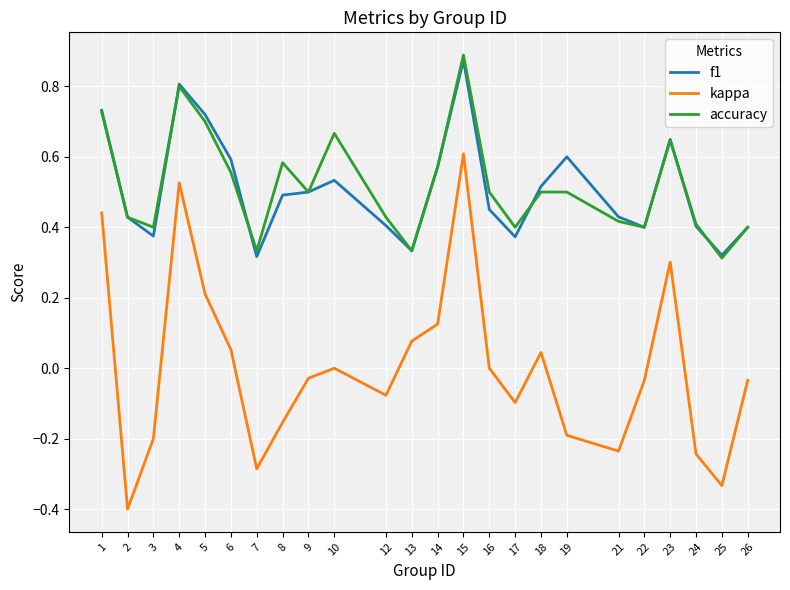

True or false: kappa and f1 intersect in this chart.

False